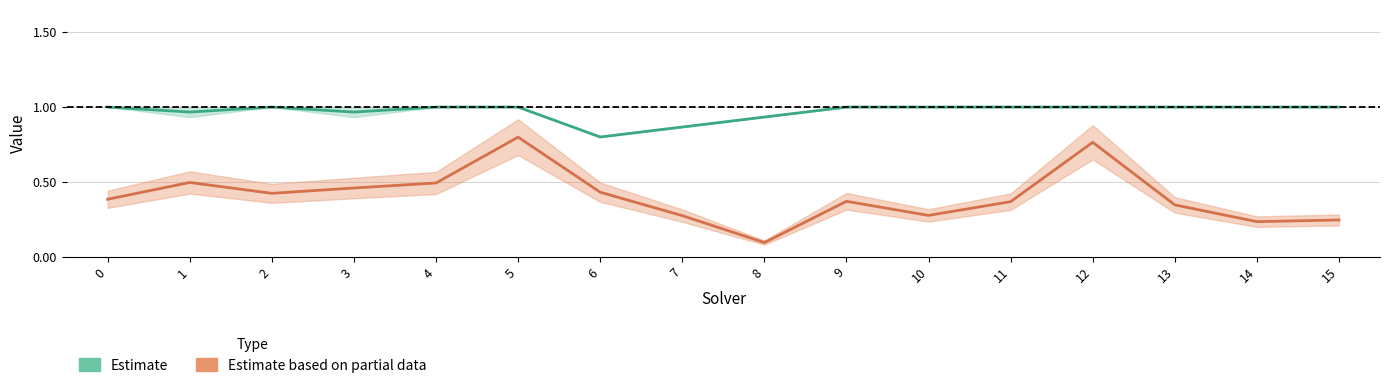

Count the number of categories in the chart.

16